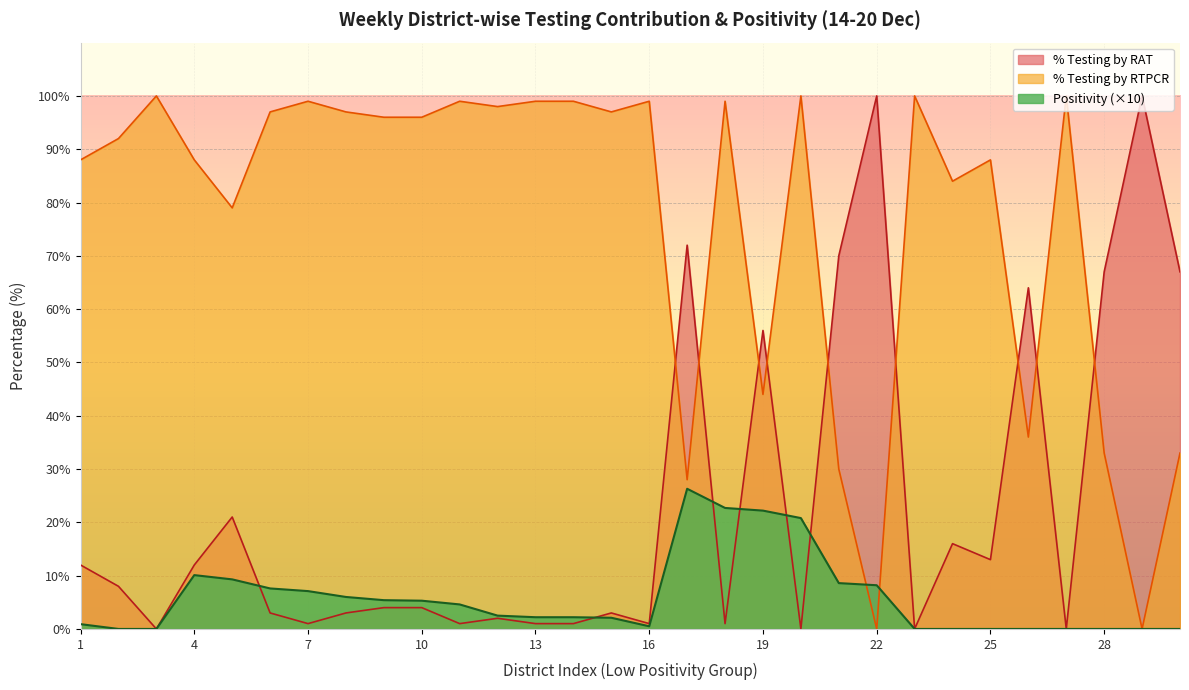

How many data points in % Contribution of Testing by RAT are less than 4?

14